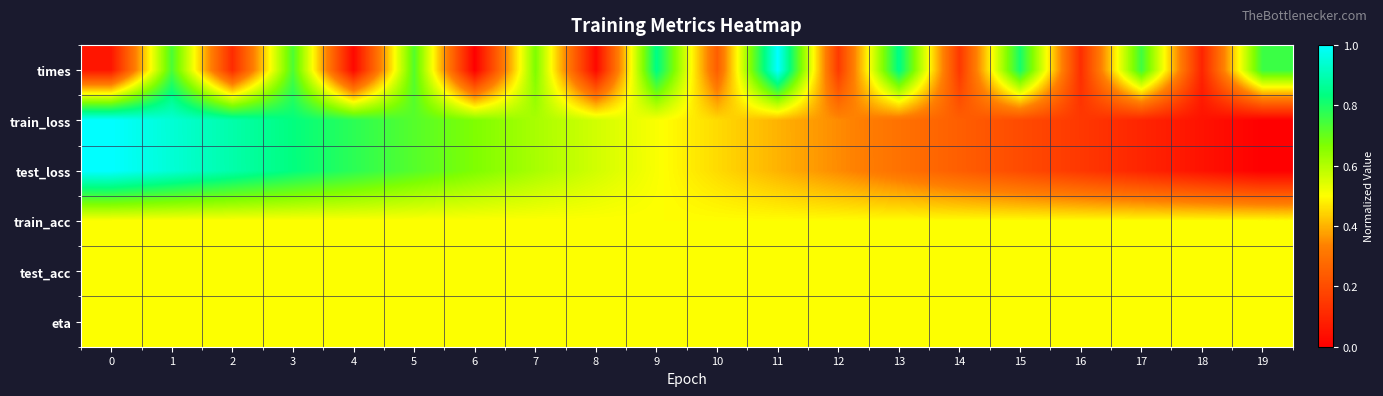

At how many categories does at least one series exceed 0?

20